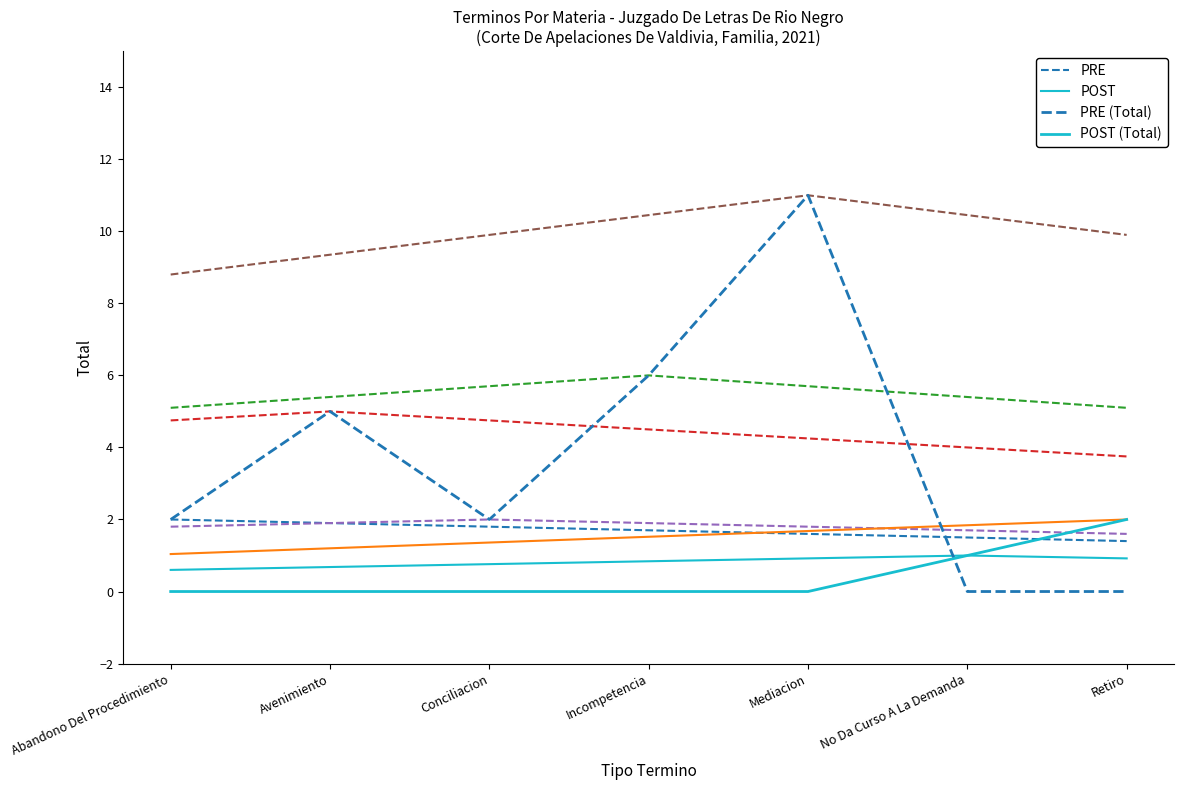

Rank the series by their maximum value, from highest to lowest.

PRE (Total), PRE, POST (Total), POST